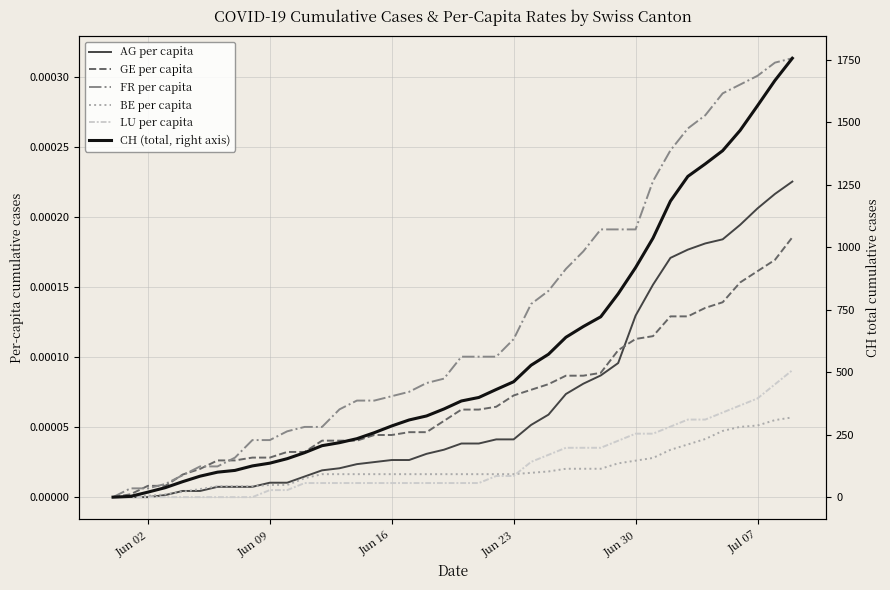

How many times do BE per capita and AG per capita cross each other?

3